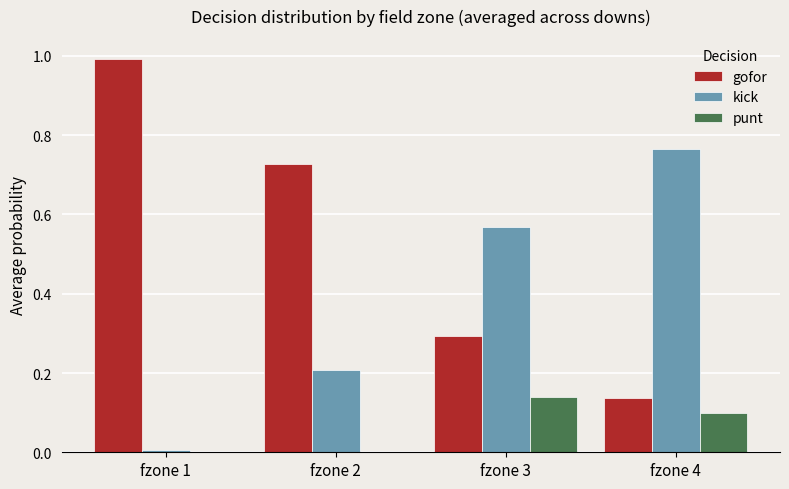

What is the total value across all series at fzone 1?

1.0